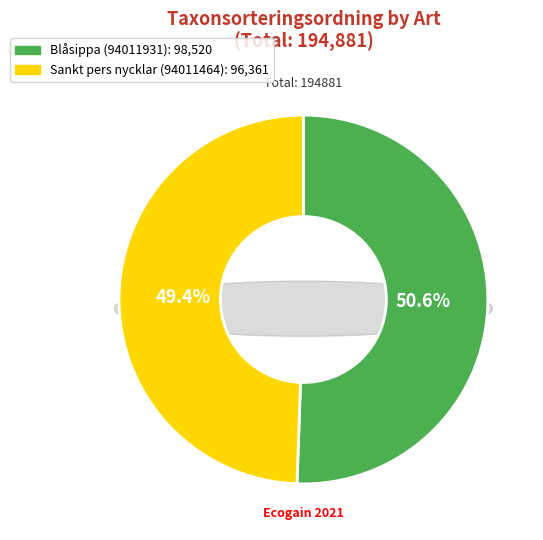

How many slices are in this pie chart?

2